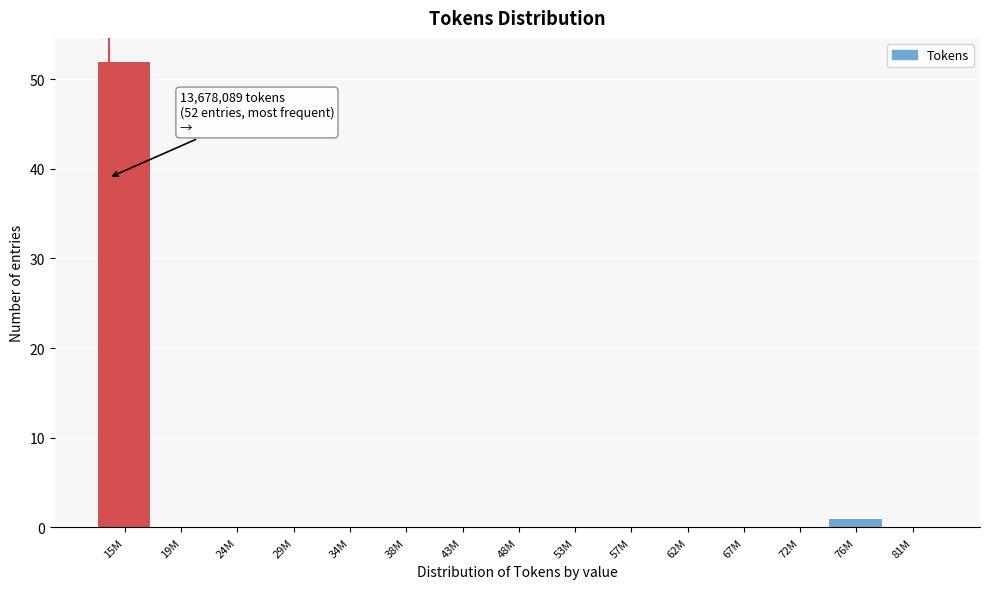

Reading left to right, list all the values displayed in this chart.

15M=52	19M=0	24M=0	29M=0	34M=0	38M=0	43M=0	48M=0	53M=0	57M=0	62M=0	67M=0	72M=0	76M=1	81M=0